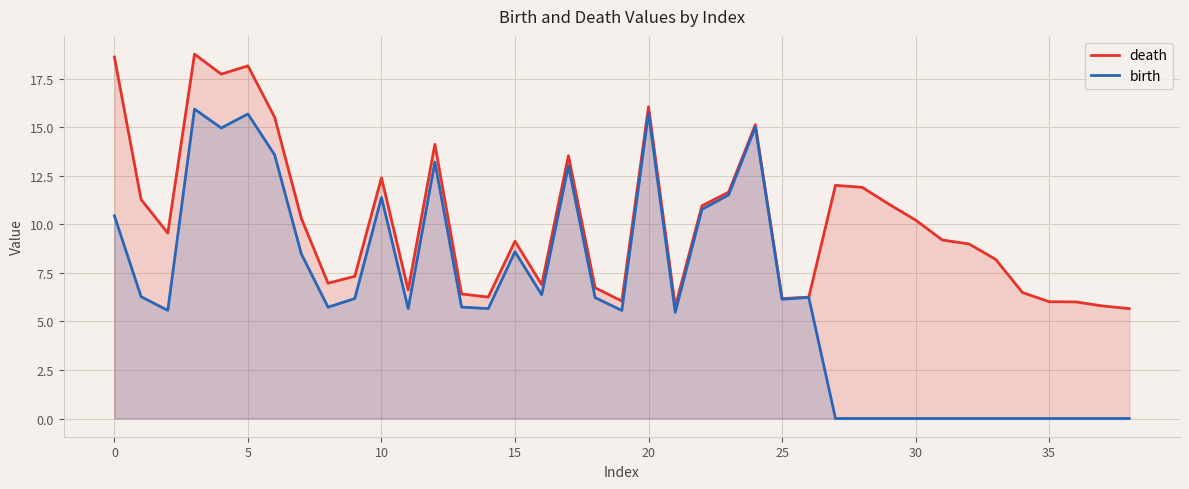

What is the label of the 16th point from the right?

23